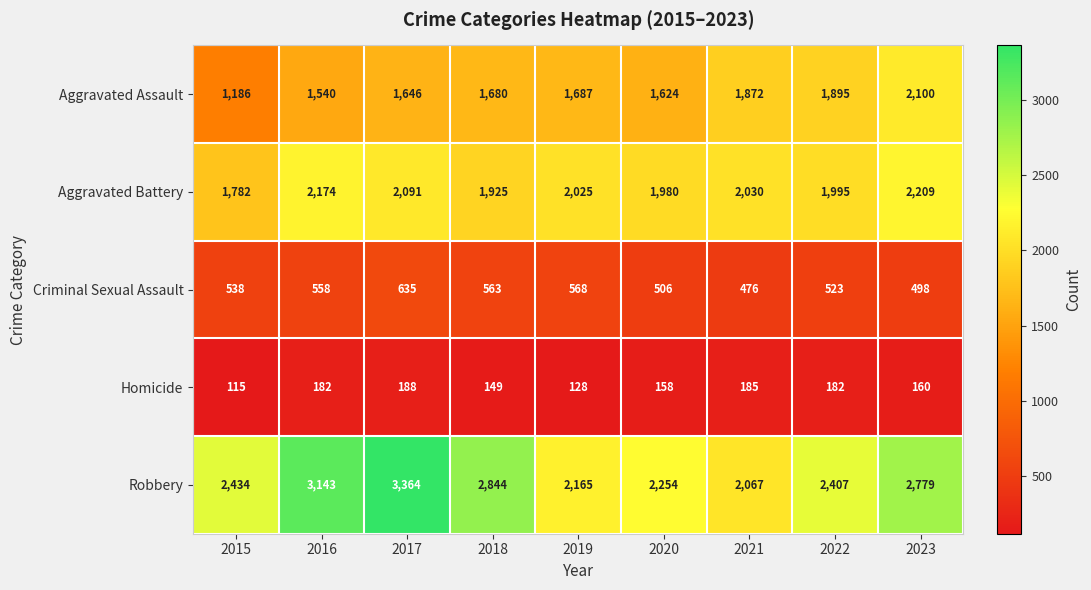

What is the total value across all series at 2022?

7002